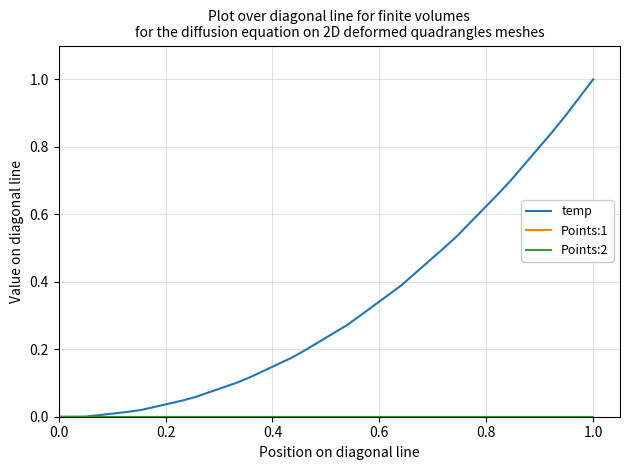

Does the chart display data point markers on the line(s)?

No